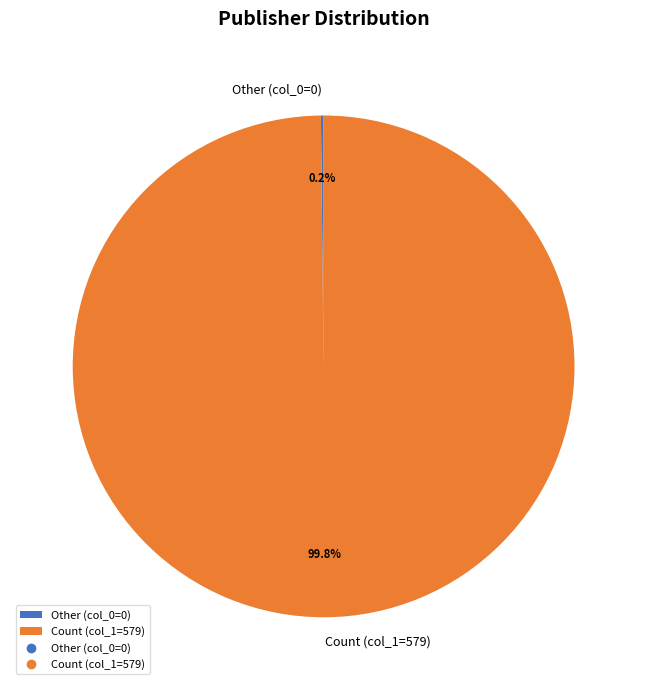

Which slice is the largest?

Count (col_1=579)